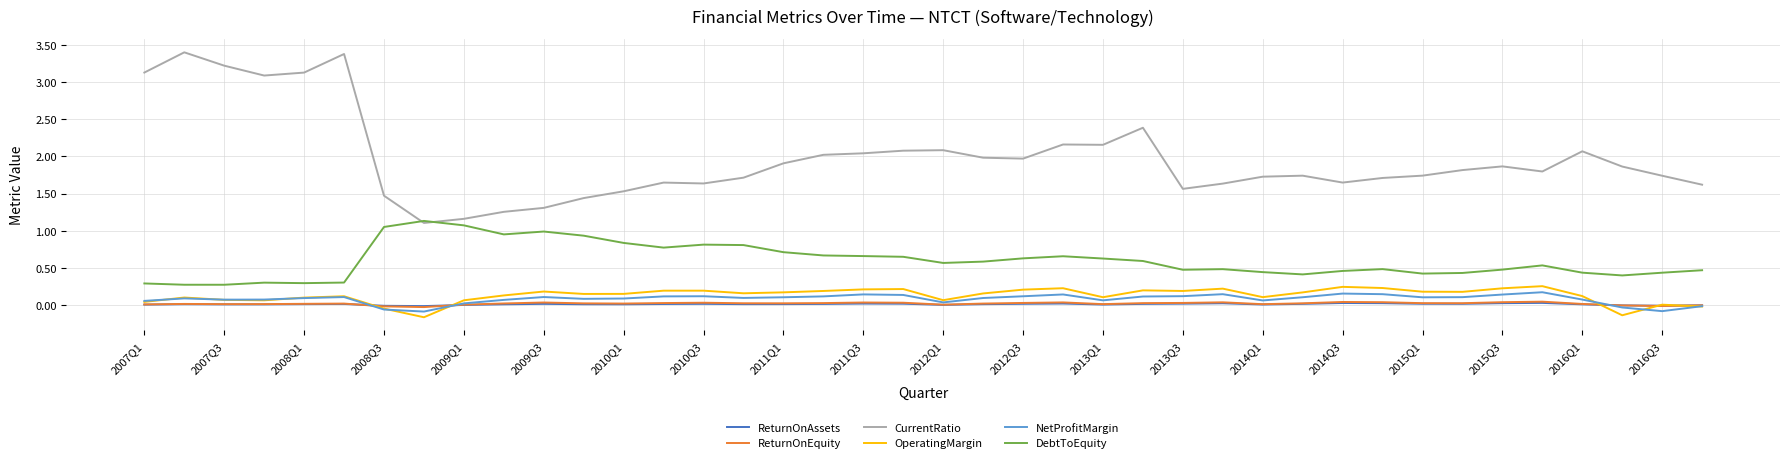

What are all the series names shown in the legend?

ReturnOnAssets, ReturnOnEquity, CurrentRatio, OperatingMargin, NetProfitMargin, DebtToEquity